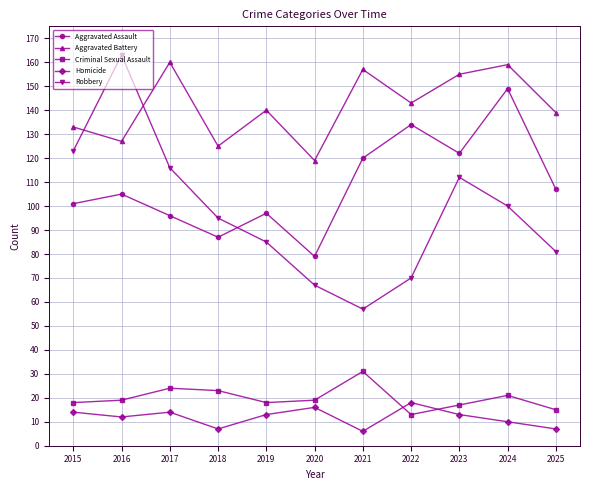

In Aggravated Battery, how many points are lower than both neighbors (excluding endpoints)?

4